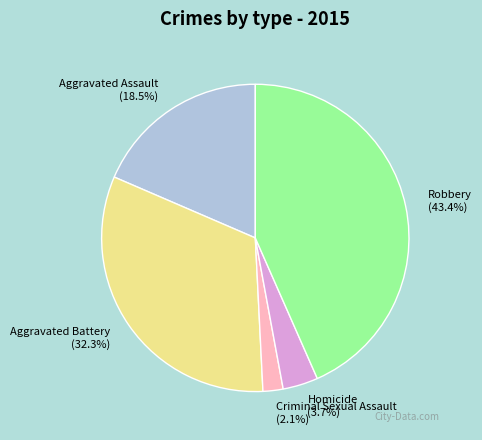

Does any single category account for the majority?

No